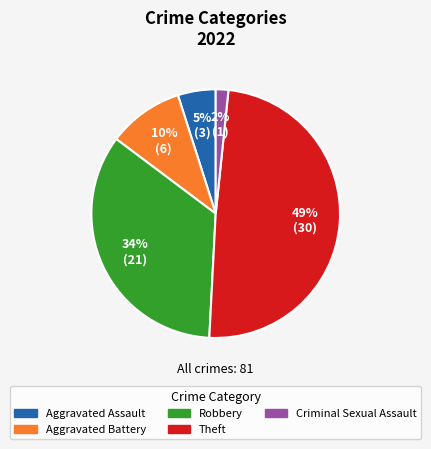

To the nearest percent, what is the difference between the Robbery and Theft slice percentages?

15%